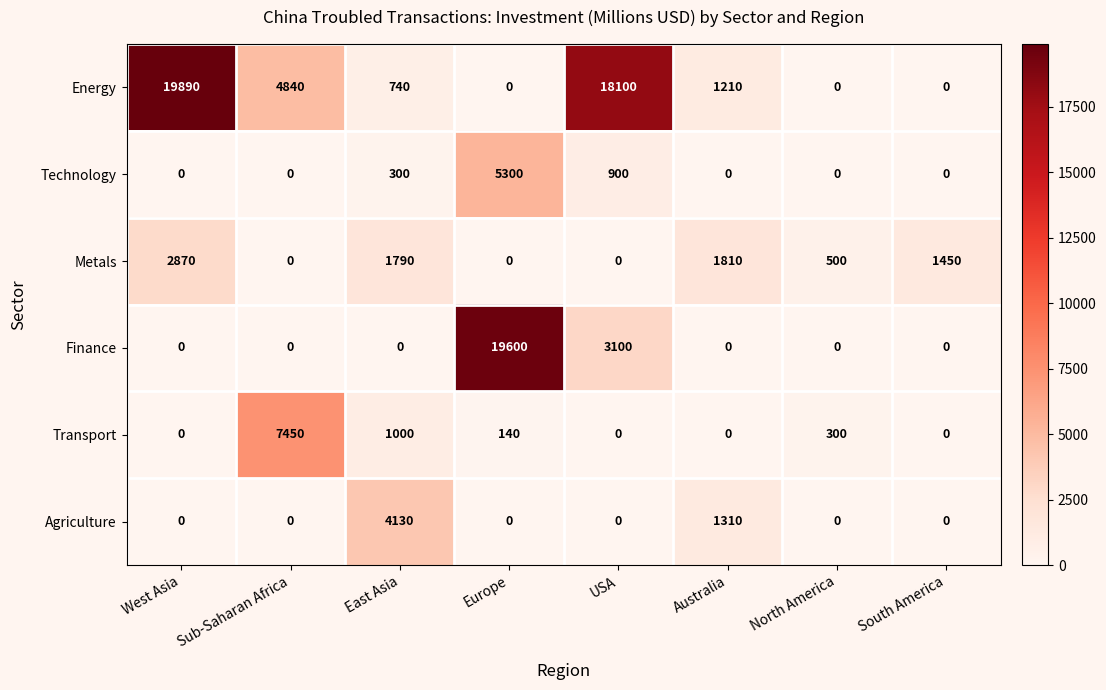

Rank the series by their maximum value, from lowest to highest.

Metals, Agriculture, Technology, Transport, Finance, Energy